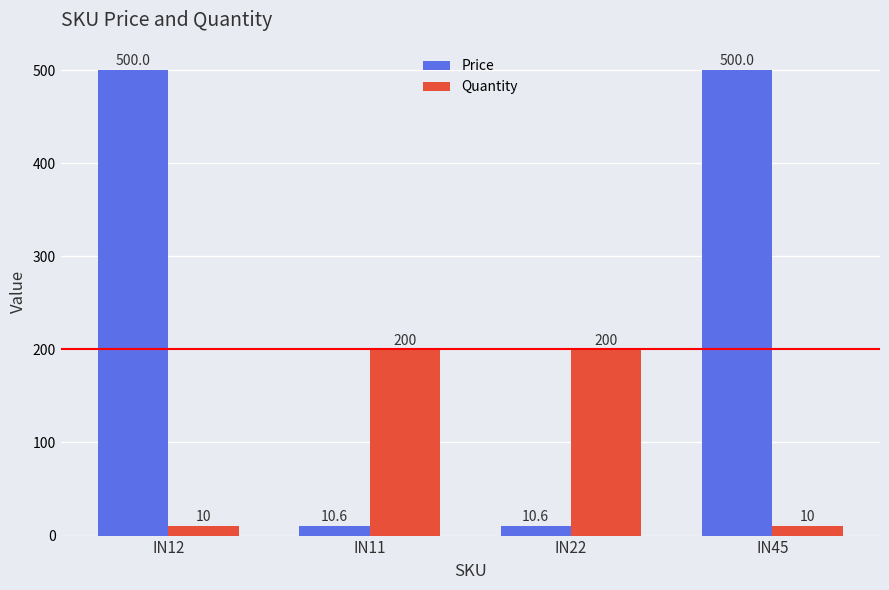

What is the approximate value of Price at IN12?

500.0